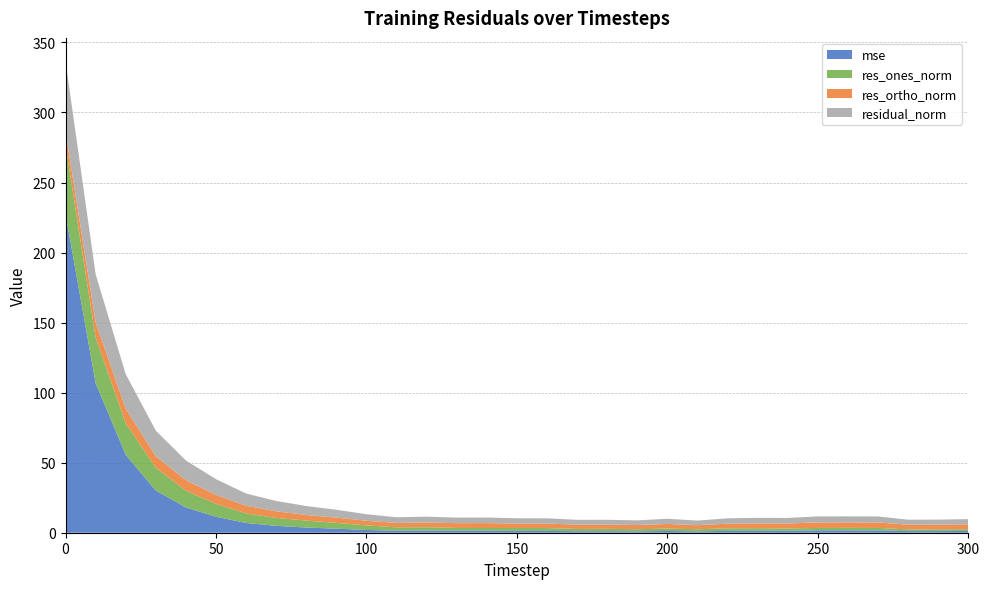

Reading right to left, extract all data points from this chart.

mse: 300=1.3	290=1.2	280=1.2	270=1.7	260=1.7	250=1.7	240=1.4	230=1.4	220=1.3	210=1.0	200=1.3	190=1.0	180=1.1	170=1.1	160=1.3	150=1.3	140=1.4	130=1.4	120=1.6	110=1.4	100=2.0	90=2.9	80=3.7	70=4.9	60=6.9	50=11.4	40=18.1	30=30.1	20=55.6	10=106.8	0=227.6
res_ones_norm: 300=1.3	290=1.2	280=1.2	270=1.8	260=1.8	250=1.7	240=1.6	230=1.9	220=1.8	210=1.5	200=1.7	190=1.5	180=1.7	170=1.6	160=2.0	150=2.1	140=1.9	130=2.0	120=2.3	110=2.4	100=3.3	90=4.2	80=5.0	70=5.6	60=6.8	50=9.2	40=12.0	30=16.2	20=22.5	10=32.5	0=49.1
res_ortho_norm: 300=3.5	290=3.4	280=3.4	270=3.9	260=3.9	250=3.9	240=3.6	230=3.4	220=3.4	210=2.9	200=3.3	190=3.0	180=3.0	170=3.1	160=3.2	150=3.2	140=3.5	130=3.4	120=3.4	110=3.2	100=3.3	90=3.8	80=4.0	70=4.7	60=5.5	50=6.4	40=7.4	30=8.3	20=10.4	10=11.0	0=9.7
residual_norm: 300=3.7	290=3.6	280=3.6	270=4.3	260=4.3	250=4.3	240=3.9	230=3.9	220=3.8	210=3.3	200=3.7	190=3.3	180=3.5	170=3.5	160=3.8	150=3.8	140=4.0	130=4.0	120=4.1	110=4.0	100=4.7	90=5.6	80=6.4	70=7.4	60=8.7	50=11.2	40=14.1	30=18.2	20=24.7	10=34.3	0=50.0